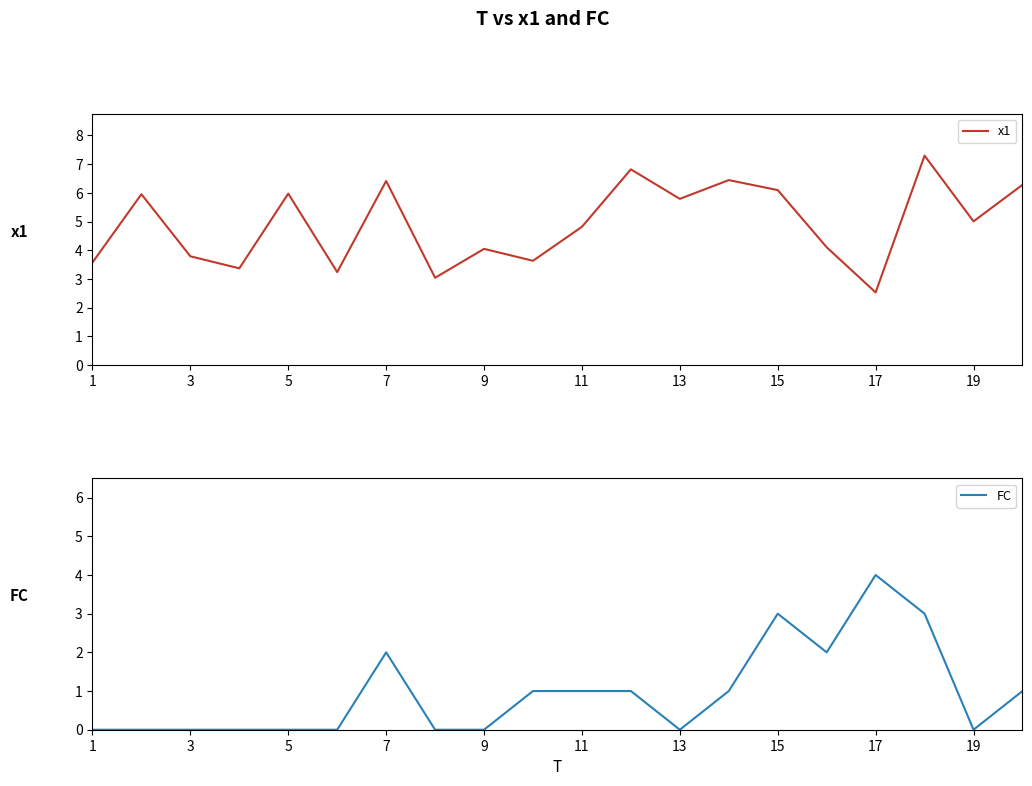

How many data points in x1 are less than 5?

10